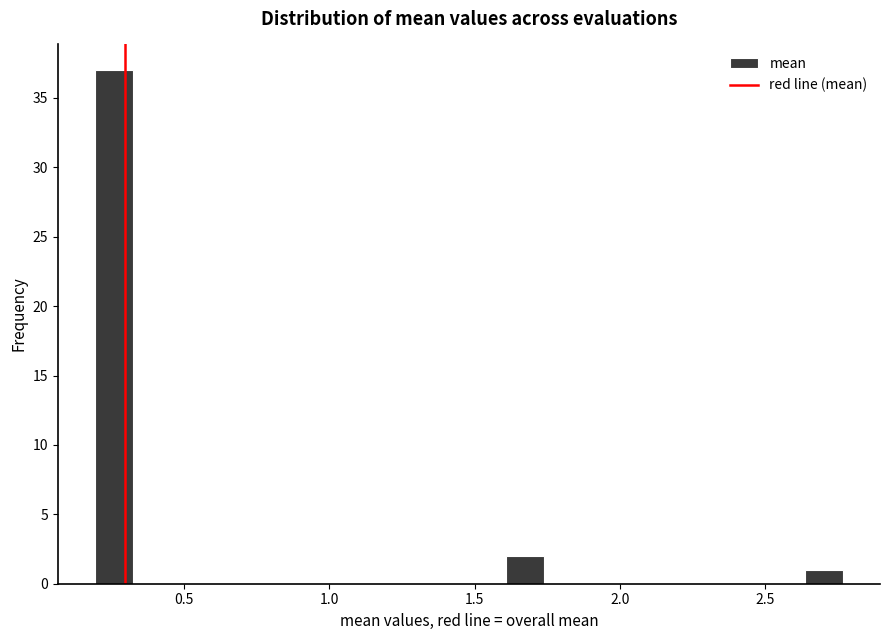

Read against the x-axis, roughly where is the centre of the tallest bar?

0.25